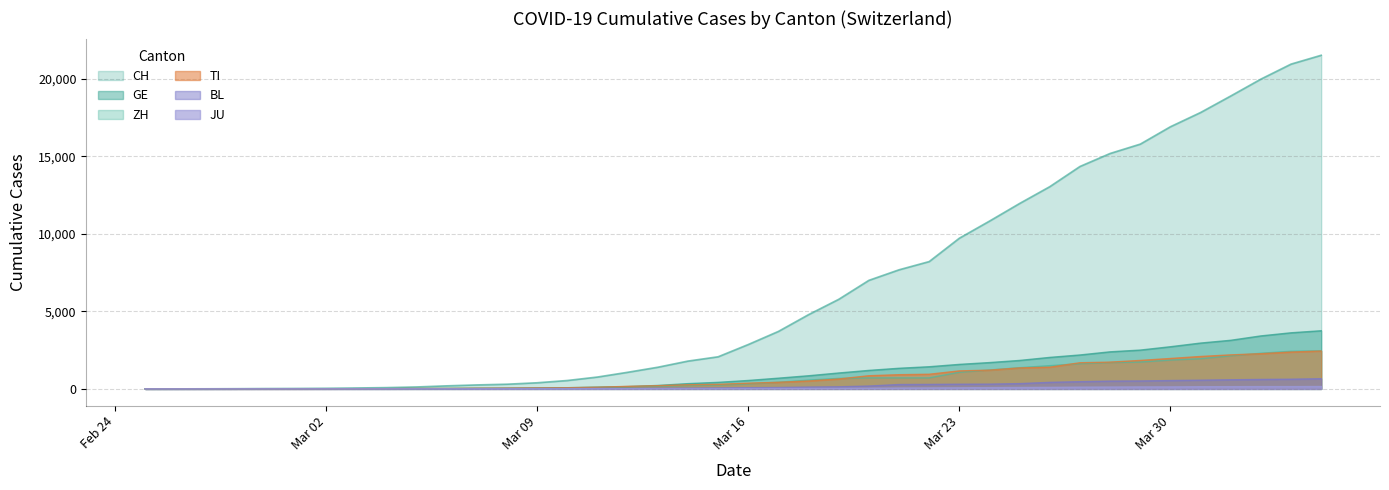

What position from the right is Mar 02?

39